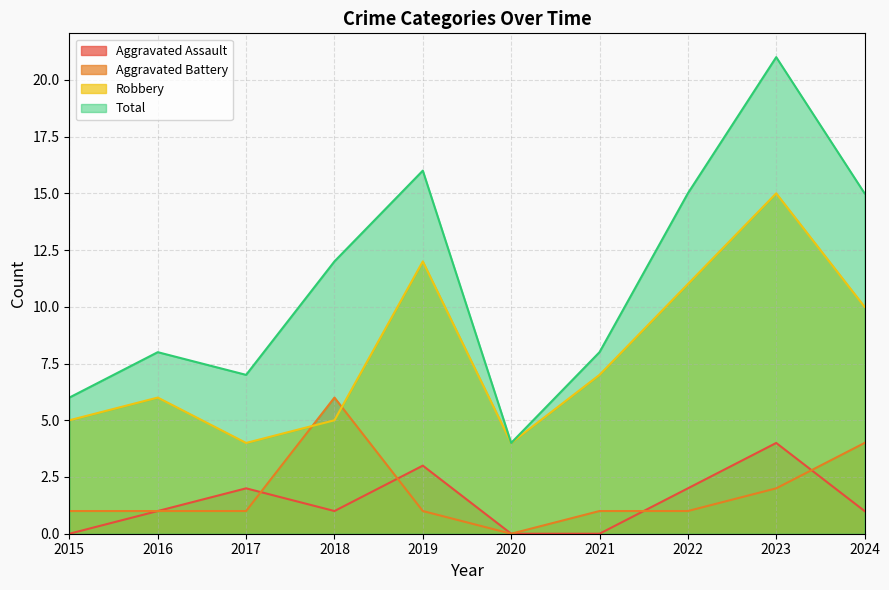

How many values in the Total series are below 12?

5